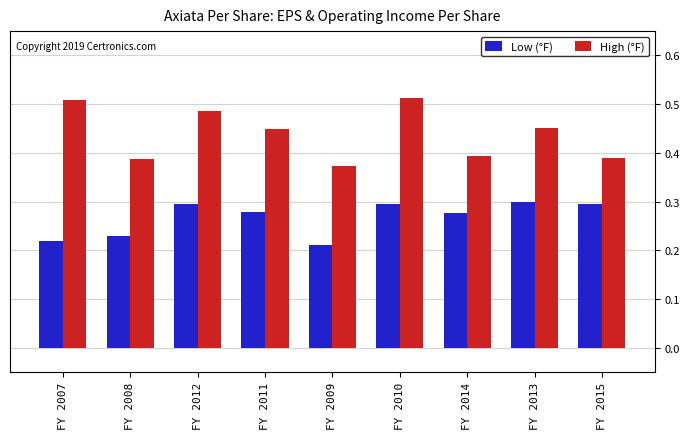

True or false: Low (°F) has a value of 0.5 at FY 2014.

False